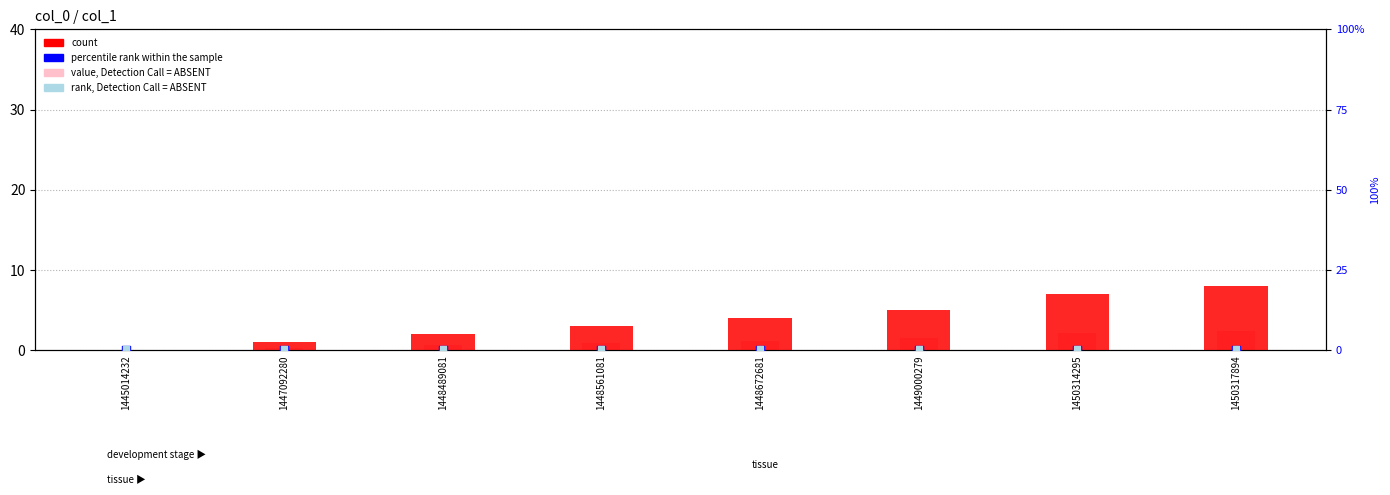

At which category is the sum across all series the highest?

1450317894